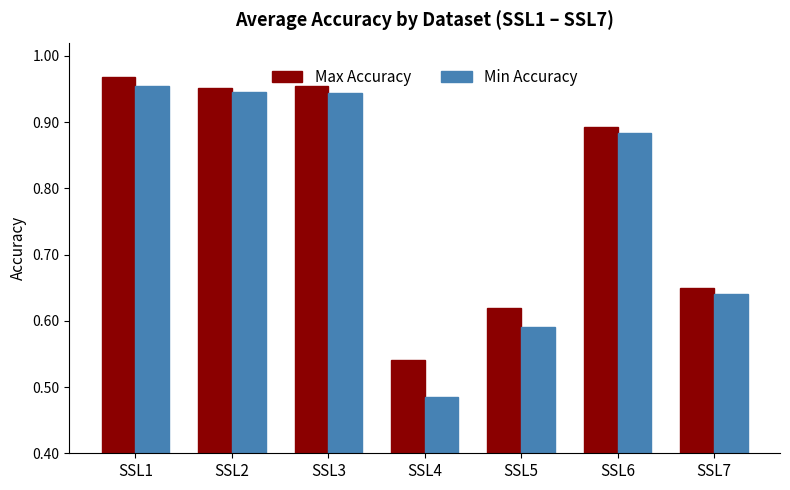

What is the average value of the Min Accuracy series?

0.8